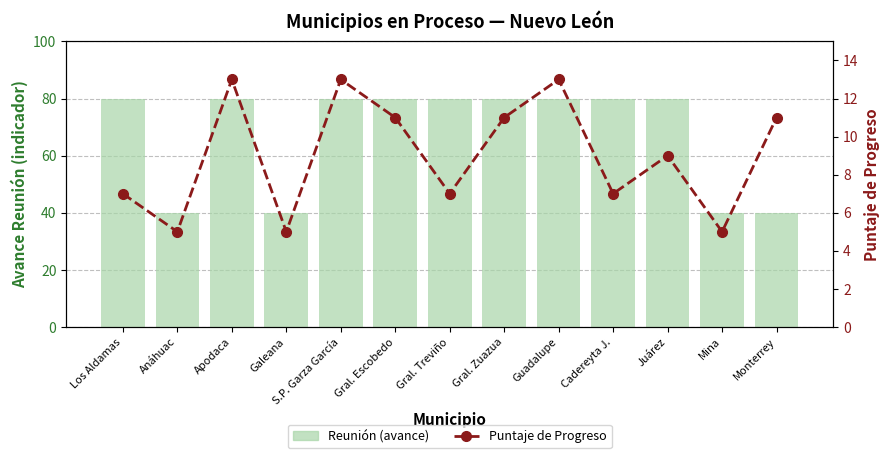

Are the bars horizontal?

No